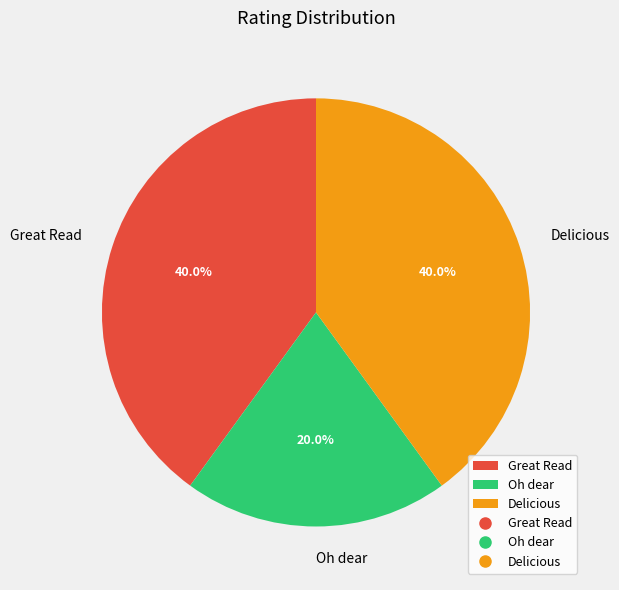

What percentage is the Oh dear slice, to the nearest percent?

20%